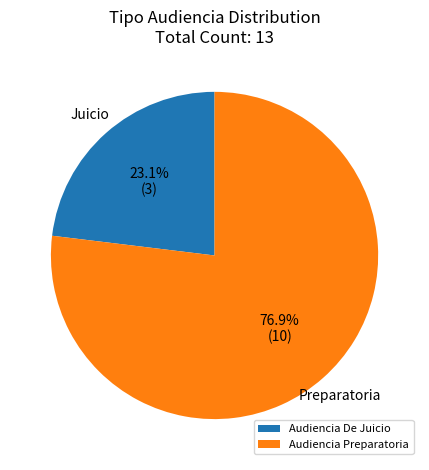

Which category has the smallest portion of the pie?

Audiencia De Juicio